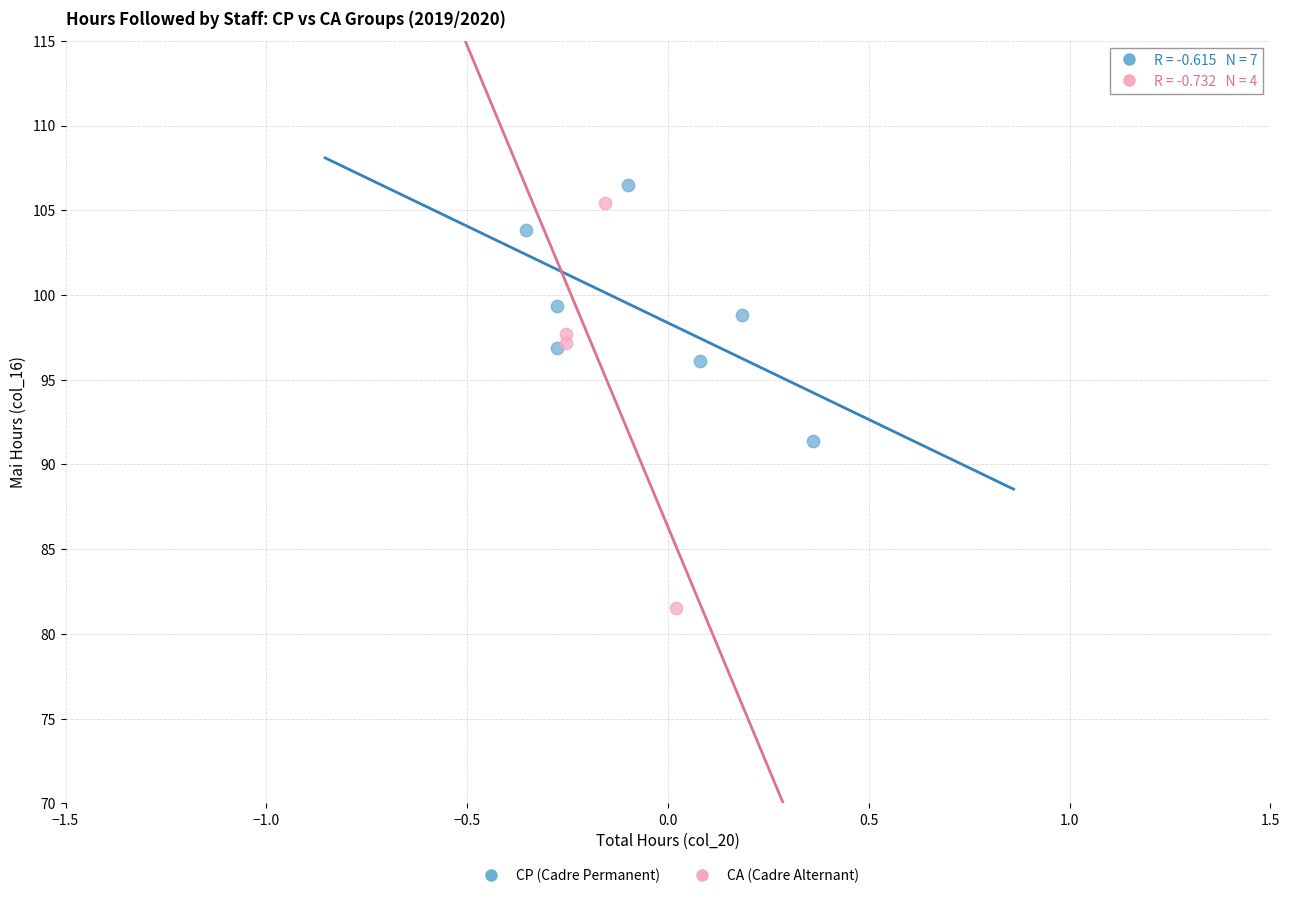

Which series contains the lowest Y value?

CA (Cadre Alternant)